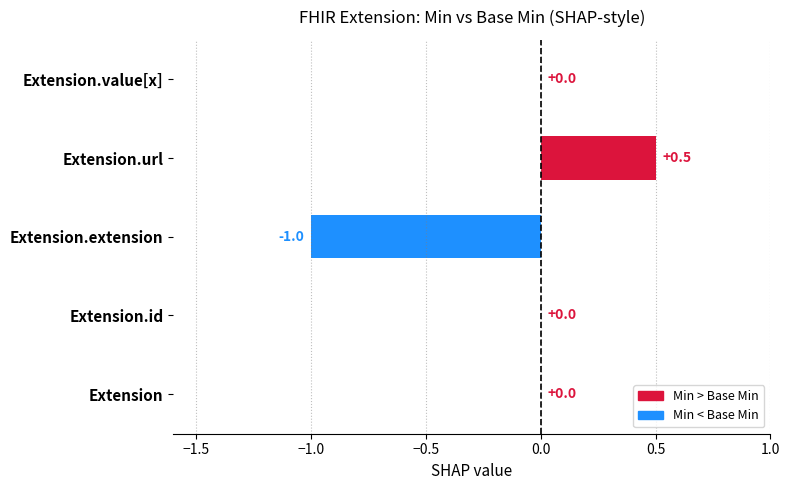

Are the bars horizontal?

Yes